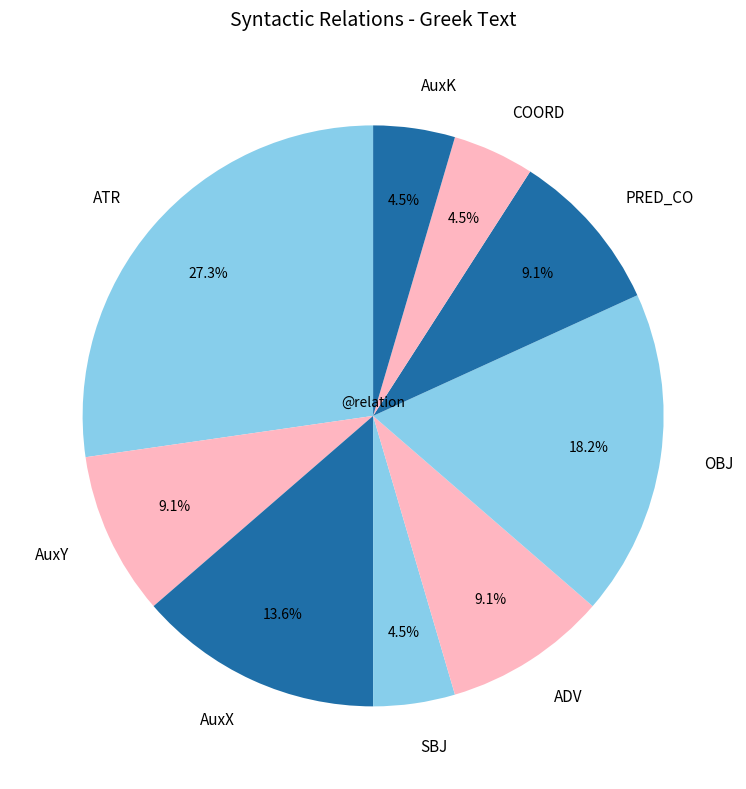

Does any single category account for the majority?

No